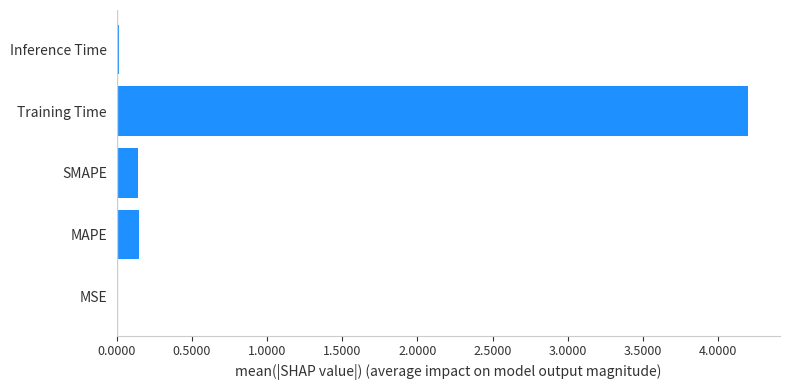

What is the greatest value displayed?

4.2